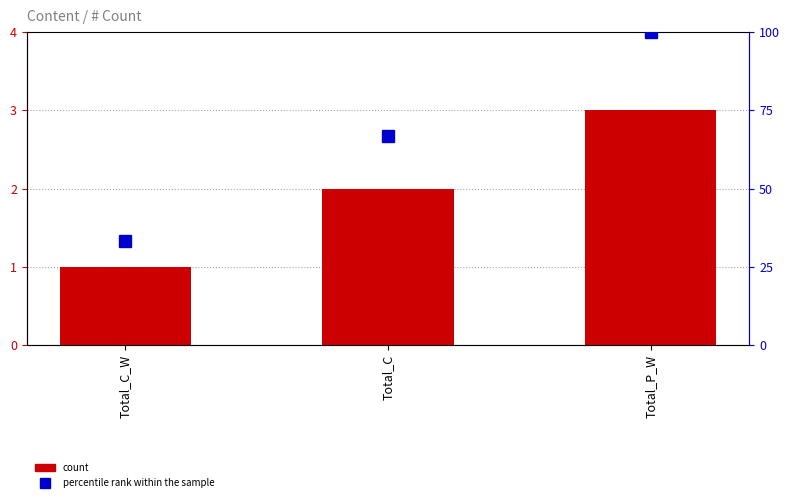

List the series in order of their peak value, lowest first.

count, percentile rank within the sample